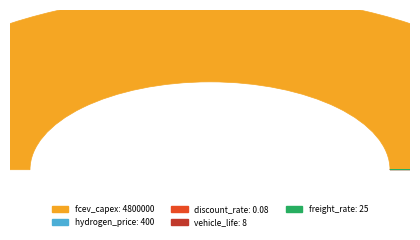

What is the change in value from fcev_capex to vehicle_life?

-4799992.0